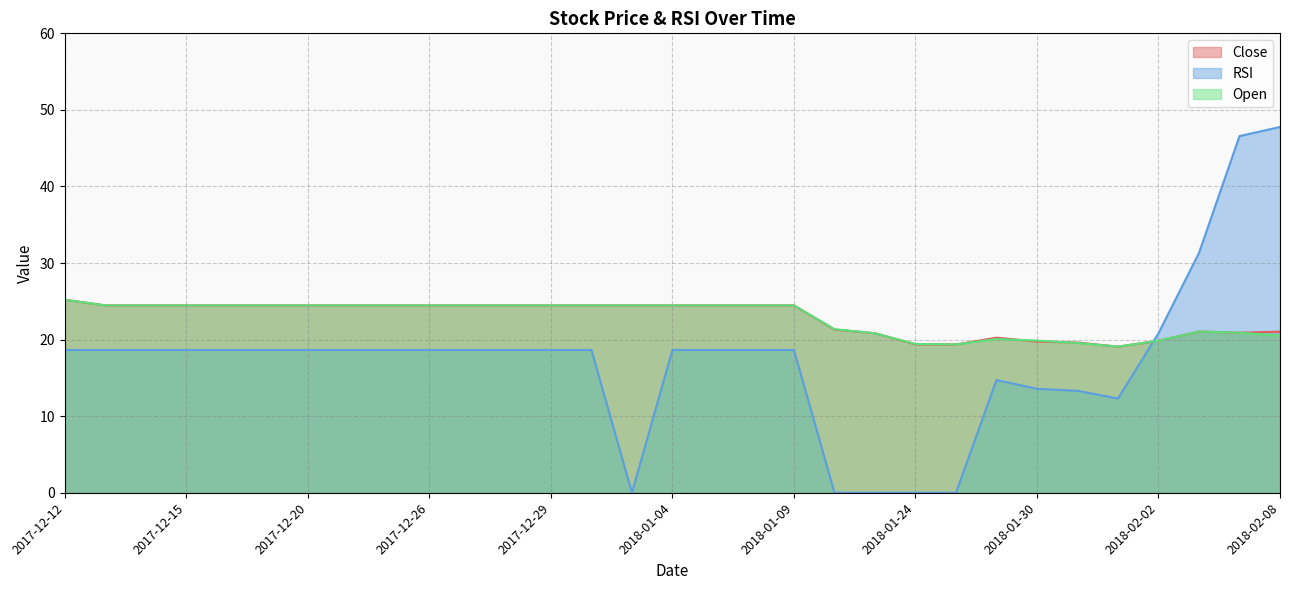

List the labels in order of RSI value, smallest first.

2018-01-03, 2018-01-18, 2018-01-22, 2018-01-24, 2018-01-26, 2018-02-01, 2018-01-31, 2018-01-30, 2018-01-29, 2017-12-12, 2017-12-13, 2017-12-14, 2017-12-15, 2017-12-18, 2017-12-19, 2017-12-20, 2017-12-21, 2017-12-22, 2017-12-26, 2017-12-27, 2017-12-28, 2017-12-29, 2018-01-02, 2018-01-04, 2018-01-05, 2018-01-08, 2018-01-09, 2018-02-02, 2018-02-06, 2018-02-07, 2018-02-08